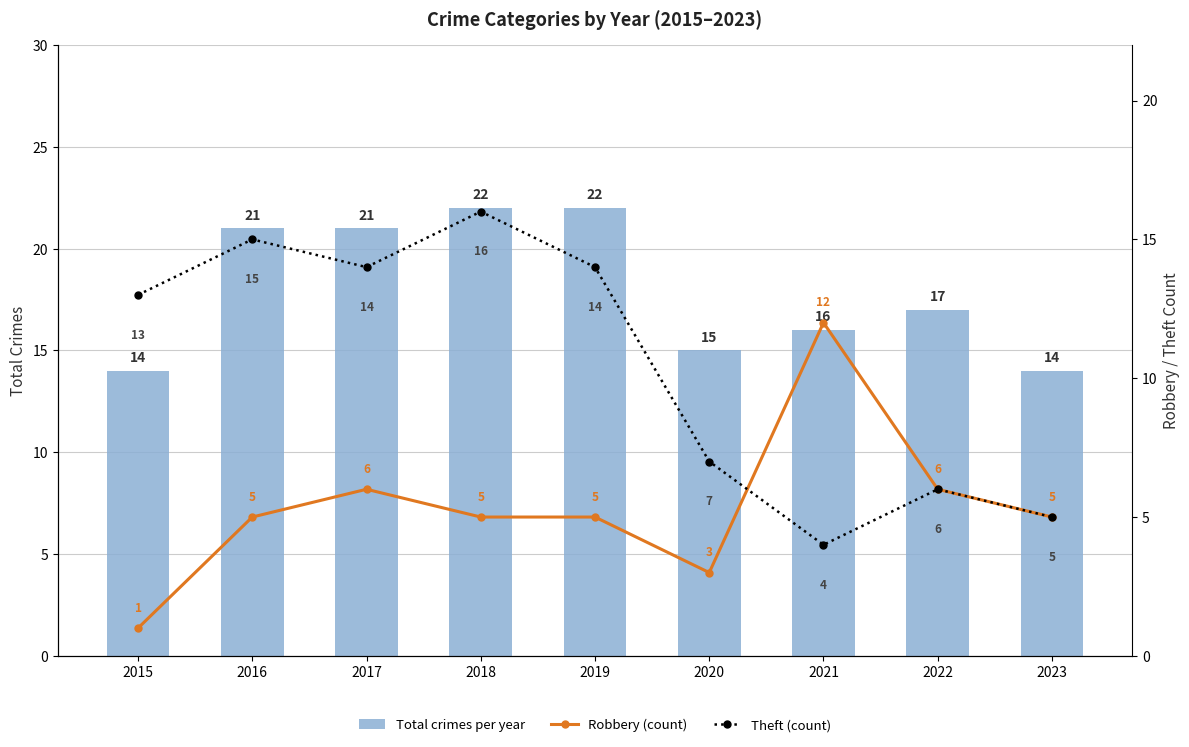

What is the sum of the Robbery (count) values at 2019 and 2017?

11